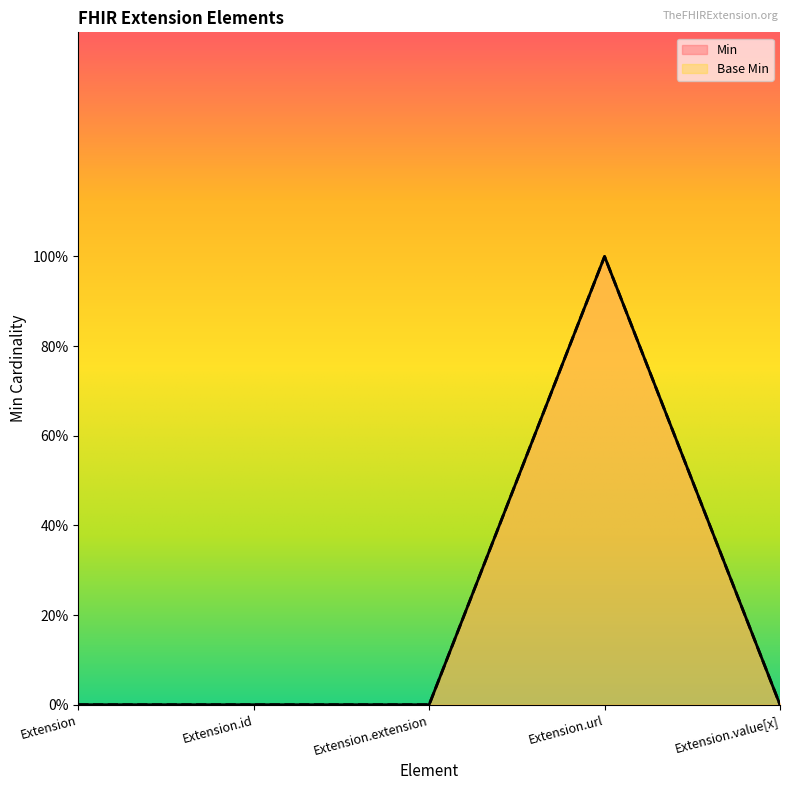

Is it true that Min equals 1 at Extension.url?

True